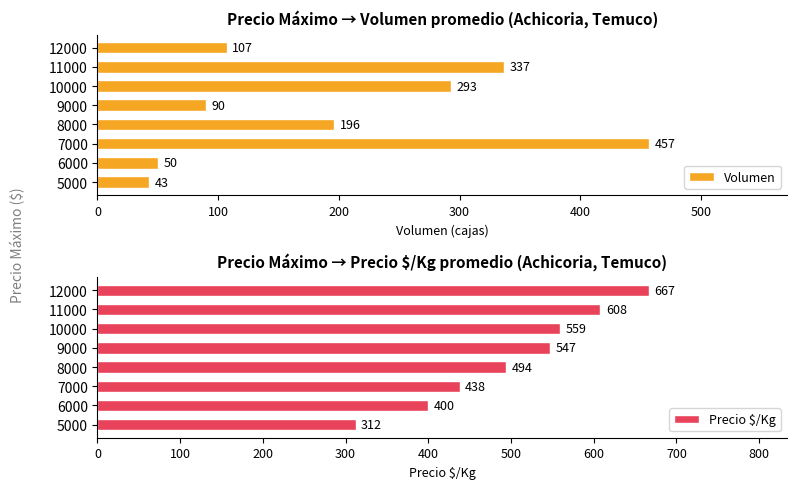

Read the Volumen value at 6000.

50